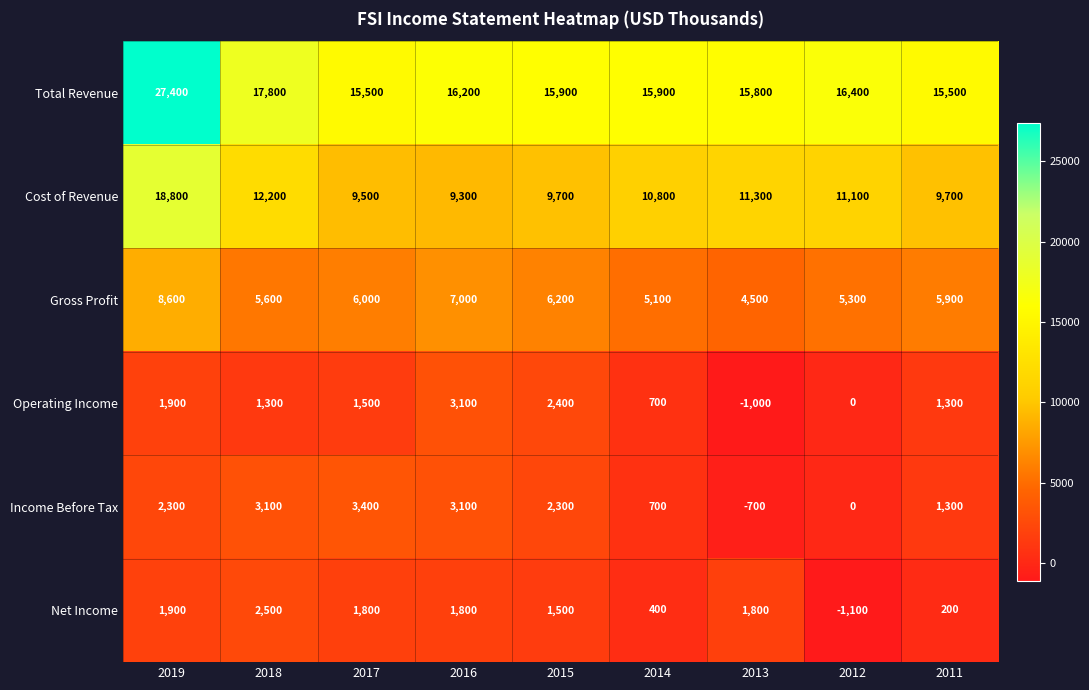

What value does the Income Before Tax series have at 2018, to the nearest 50?

3100